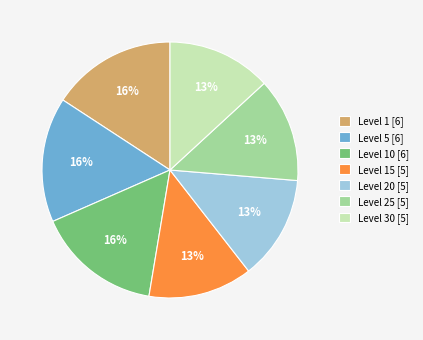

What is the ratio of the value at Level 10 [6] to the value at Level 1 [6]?

1.0